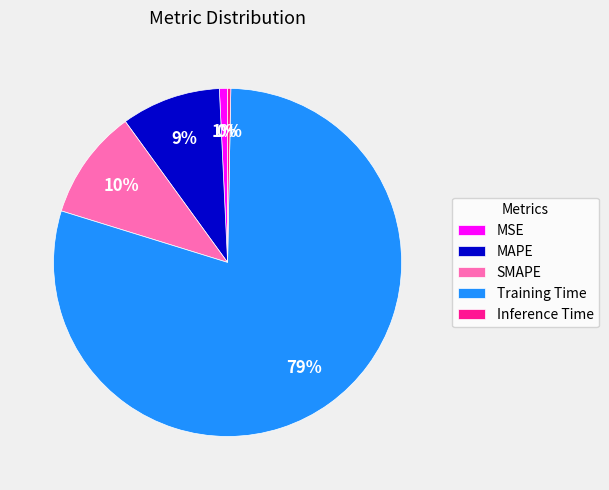

To the nearest percent, what is the combined percentage of MSE and SMAPE?

11%